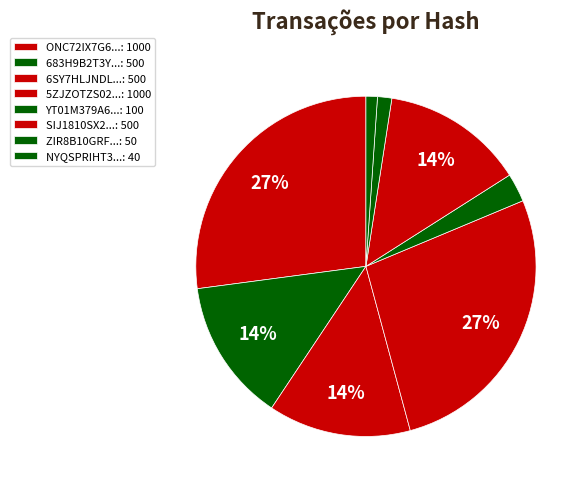

How many slices are in this pie chart?

8